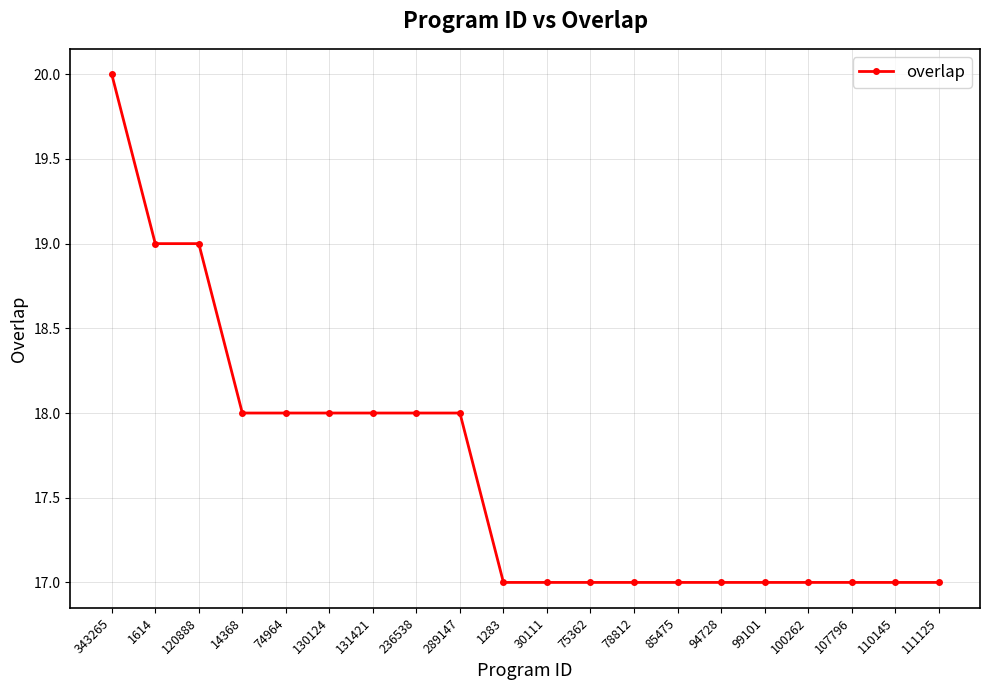

What is the label of the 12th point from the right?

289147